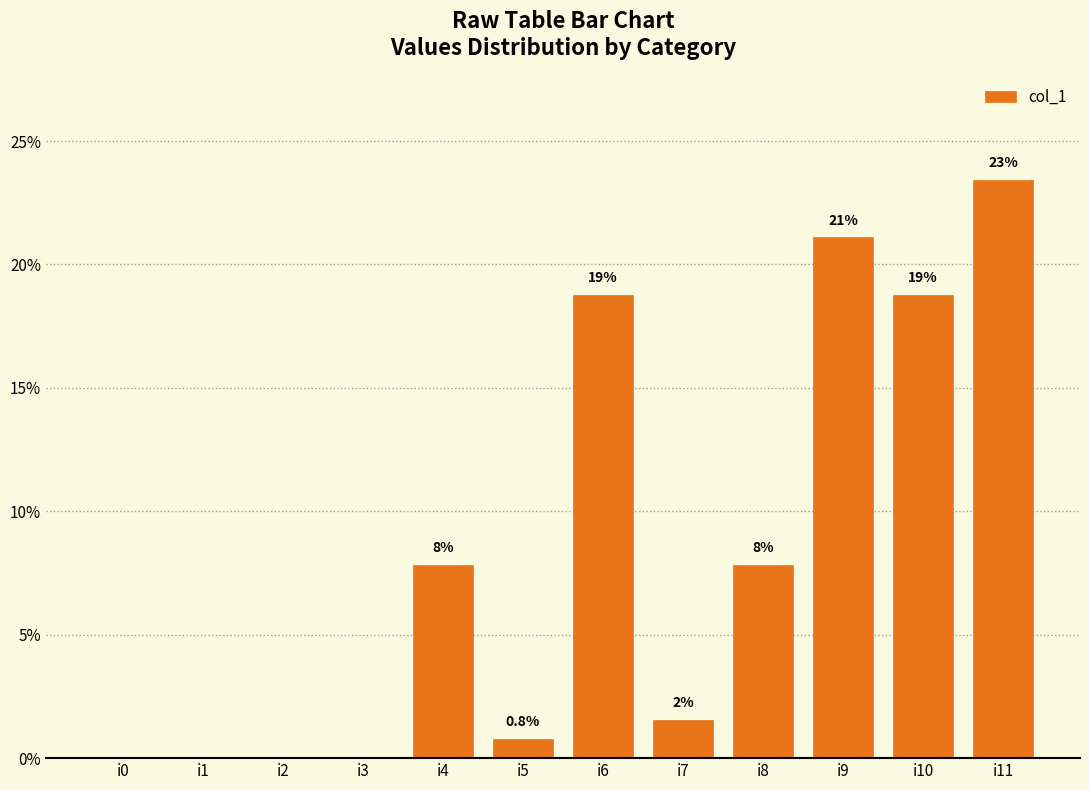

What is the value of the 11th bar from the left?

18.8